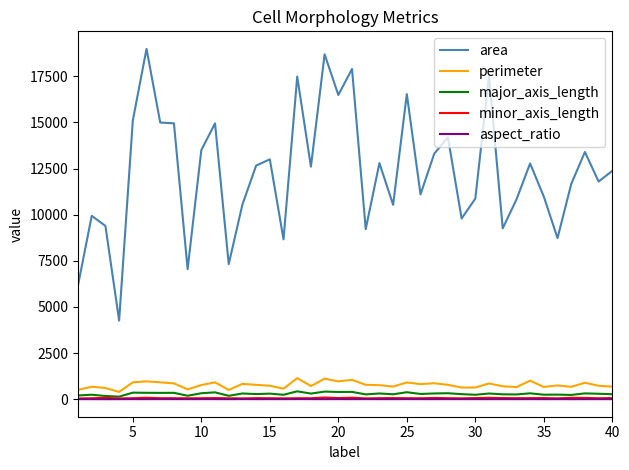

In area, how many points are higher than both neighbors (excluding endpoints)?

13